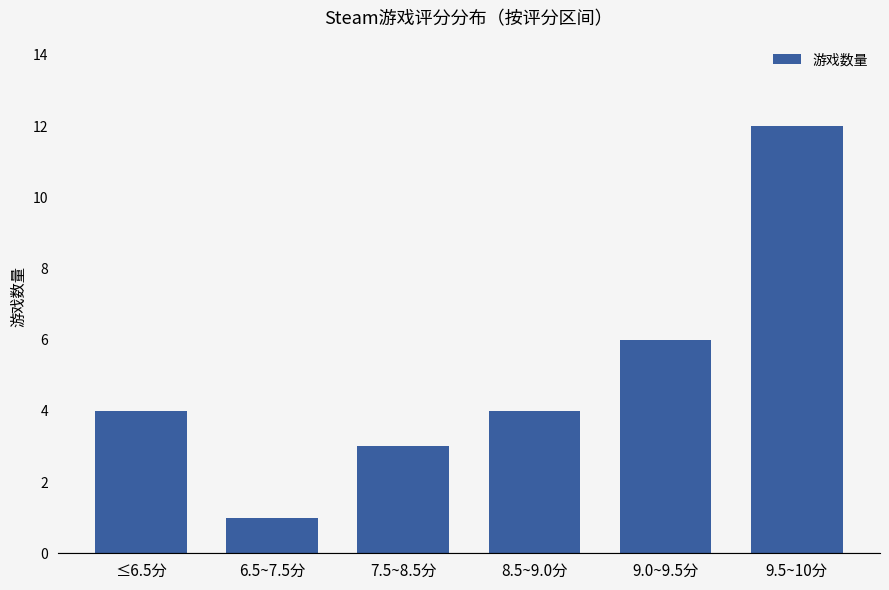

What is the change in value from 6.5~7.5分 to 9.5~10分?

+11